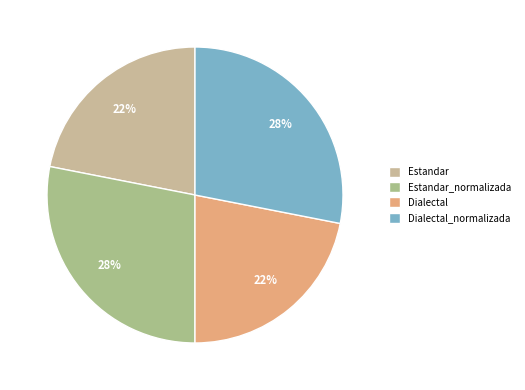

Which has a higher value, Dialectal_normalizada or Dialectal?

Dialectal_normalizada